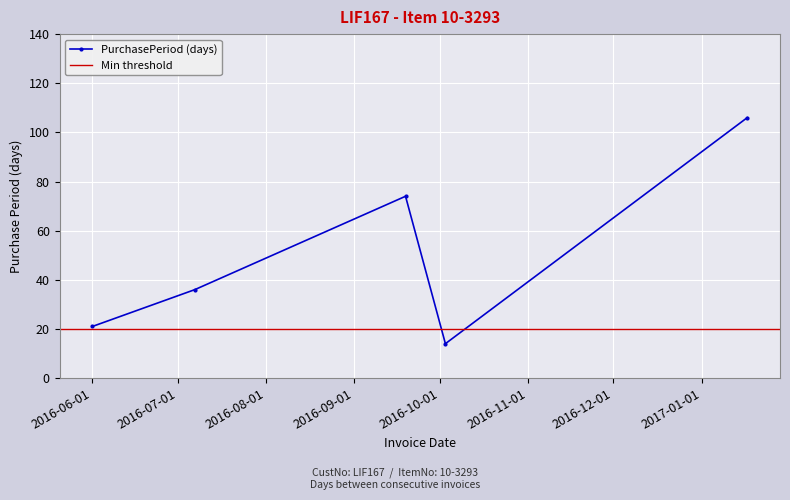

Reading left to right, what are all the values shown in this chart?

21	36	74	14	106